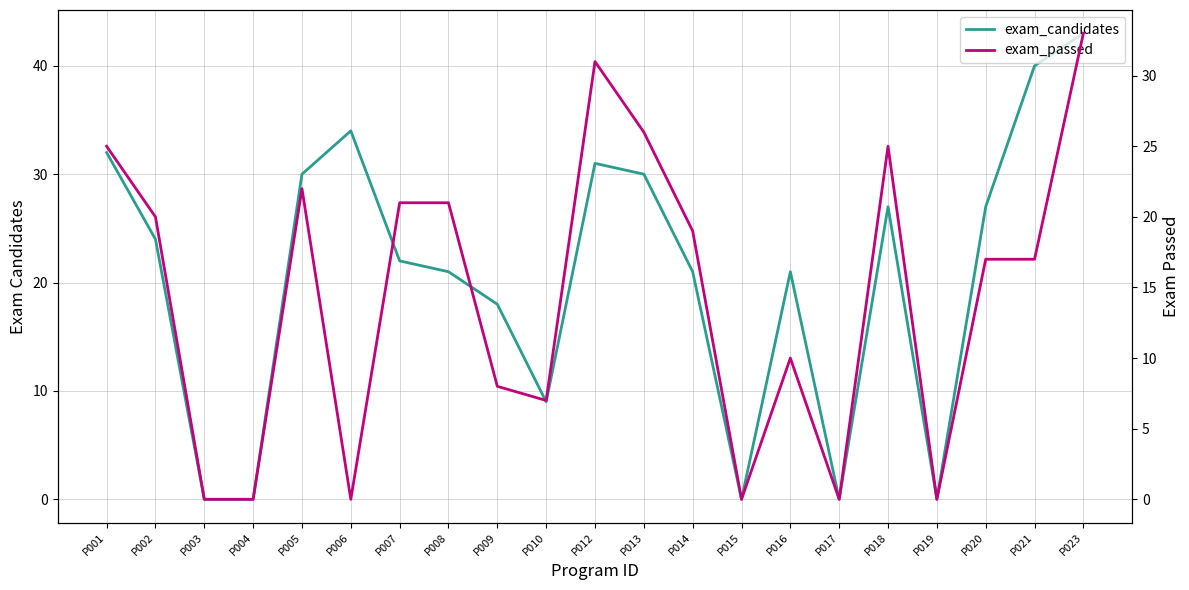

Reading right to left, extract all data points from this chart.

exam_candidates: P023=43	P021=40	P020=27	P019=0	P018=27	P017=0	P016=21	P015=0	P014=21	P013=30	P012=31	P010=9	P009=18	P008=21	P007=22	P006=34	P005=30	P004=0	P003=0	P002=24	P001=32
exam_passed: P023=33	P021=17	P020=17	P019=0	P018=25	P017=0	P016=10	P015=0	P014=19	P013=26	P012=31	P010=7	P009=8	P008=21	P007=21	P006=0	P005=22	P004=0	P003=0	P002=20	P001=25